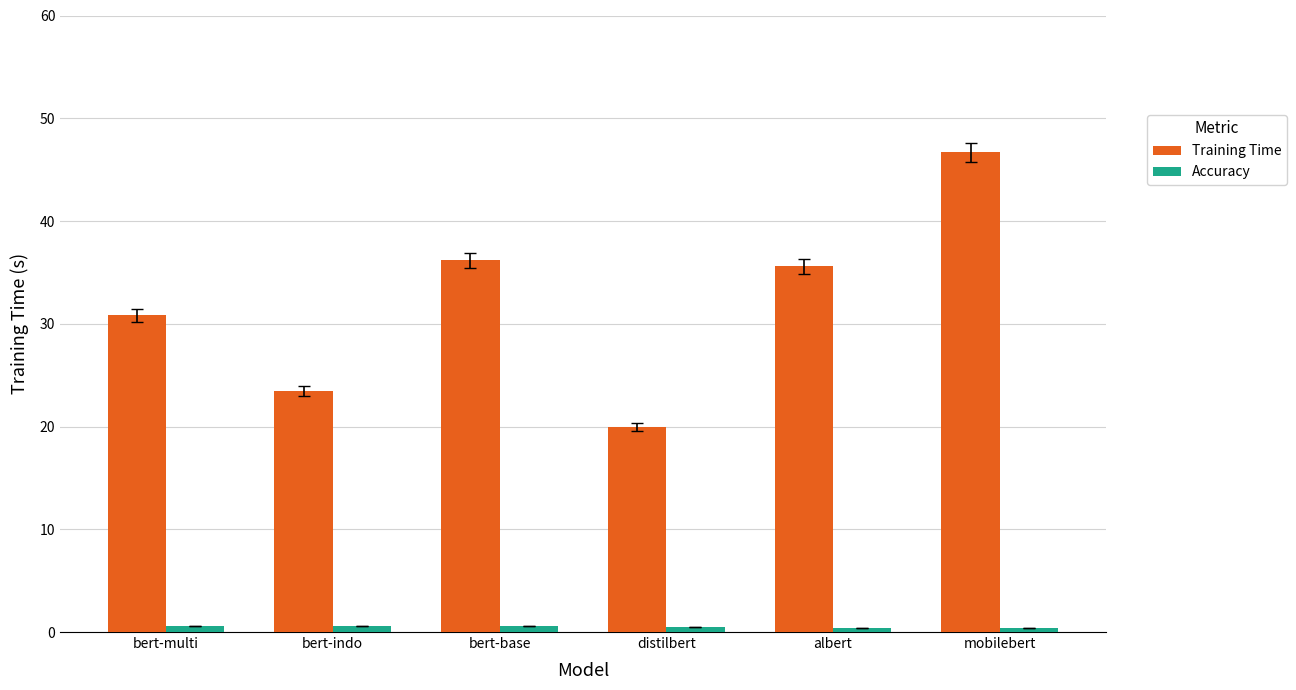

What is the sum of all Training Time values?

192.7